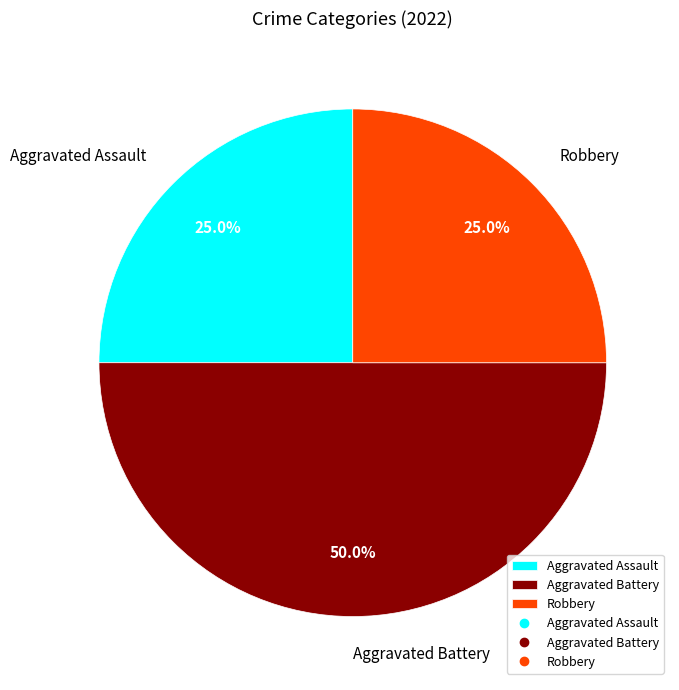

To the nearest percent, what portion does Aggravated Battery represent?

50%